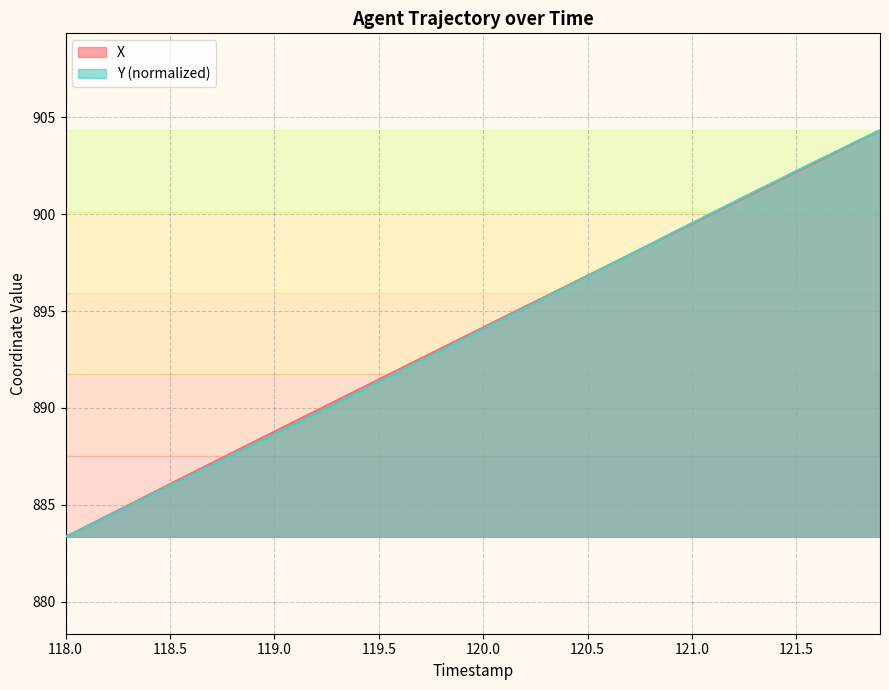

After their last crossing, which series has the higher values: Y or X?

Y